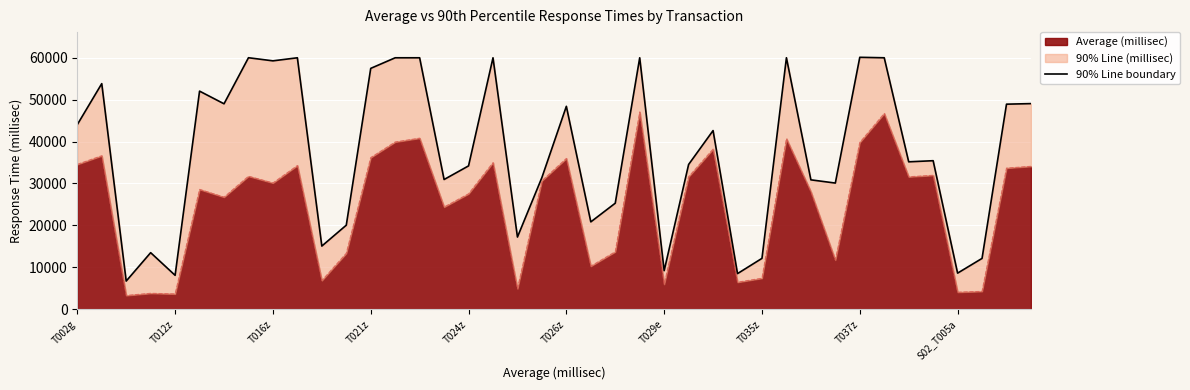

The value of Average (millisec) at T021z is 36192. True or false?

True